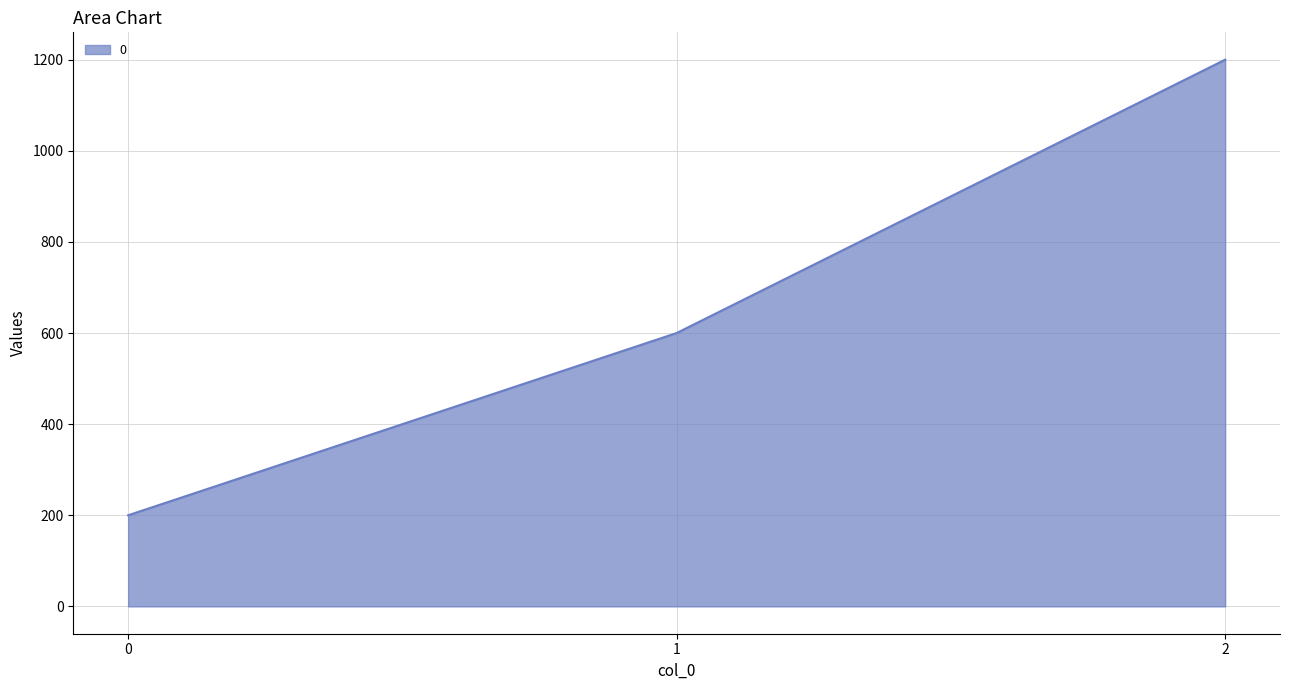

What is the change in value from 1 to 2?

+600